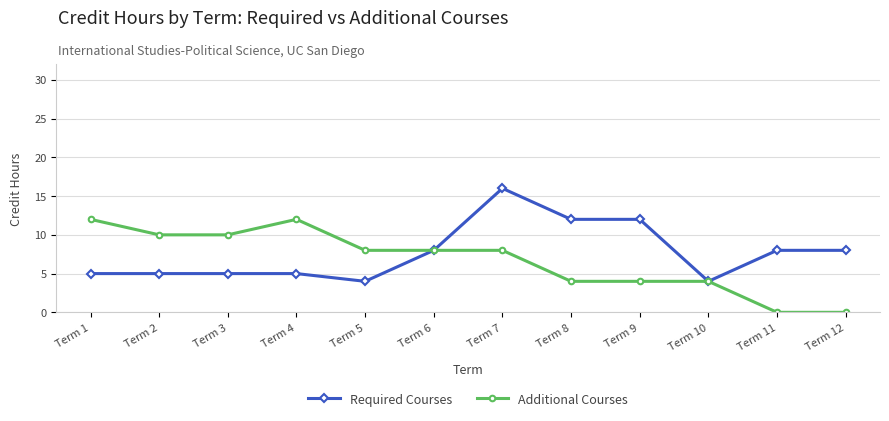

What is the difference between the maximum and minimum values in the Additional Courses series?

12